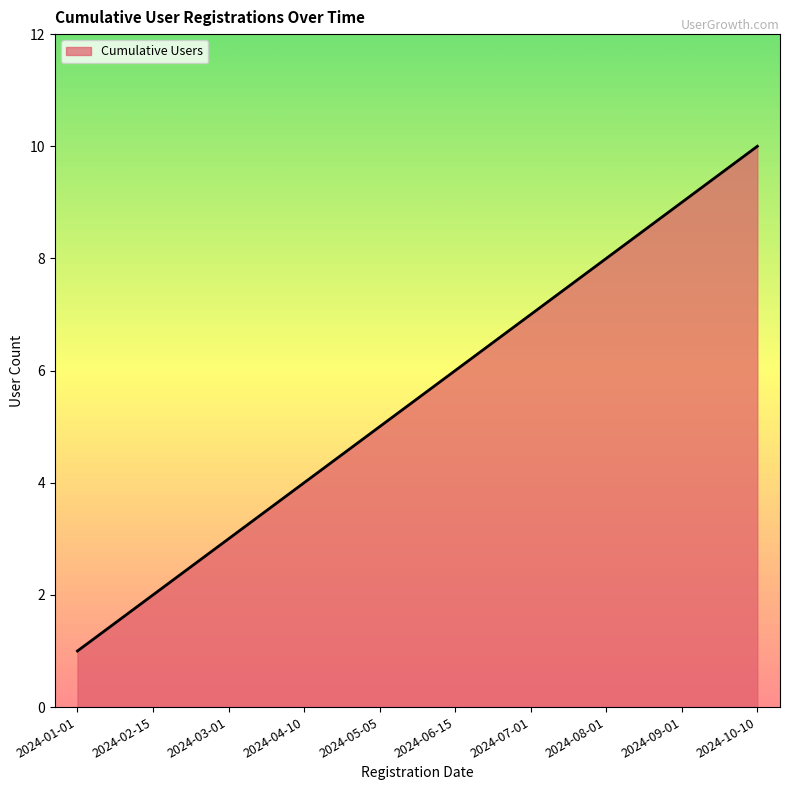

What position from the left is 2024-07-01?

7